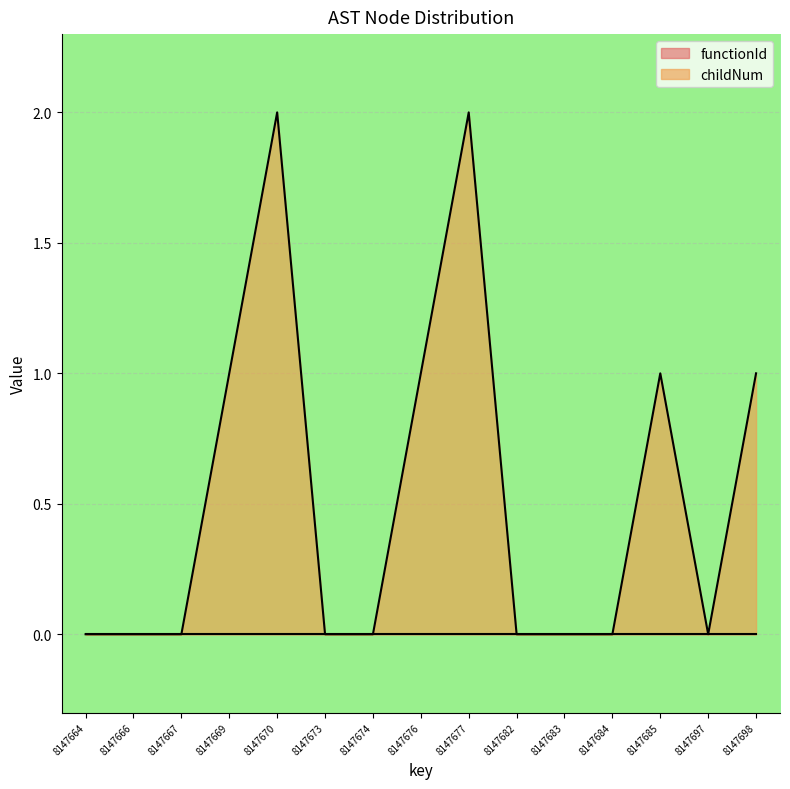

Between 8147676 and 8147682, which is larger?

8147676